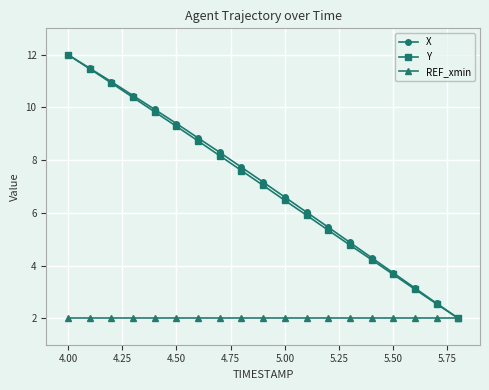

What is the maximum value shown in the chart?

12.0